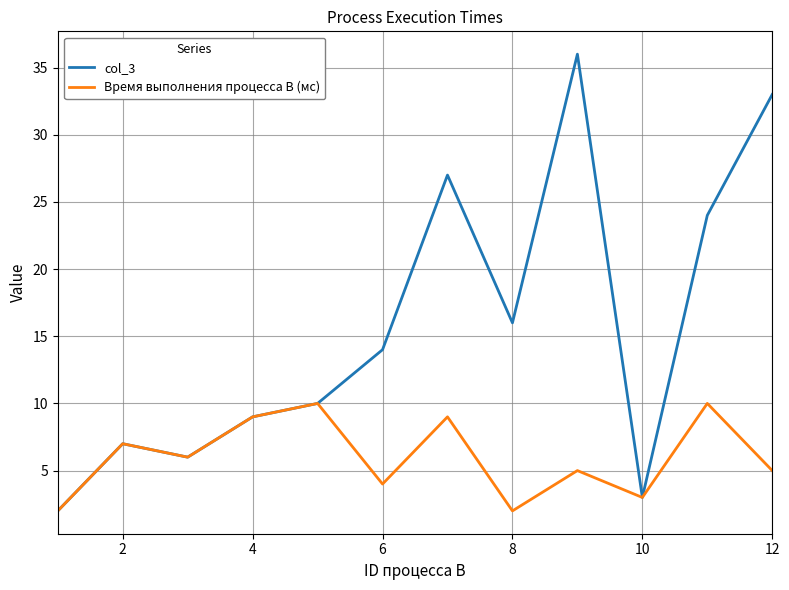

Rank the series by their average value, from lowest to highest.

Время выполнения процесса B (мс), col_3